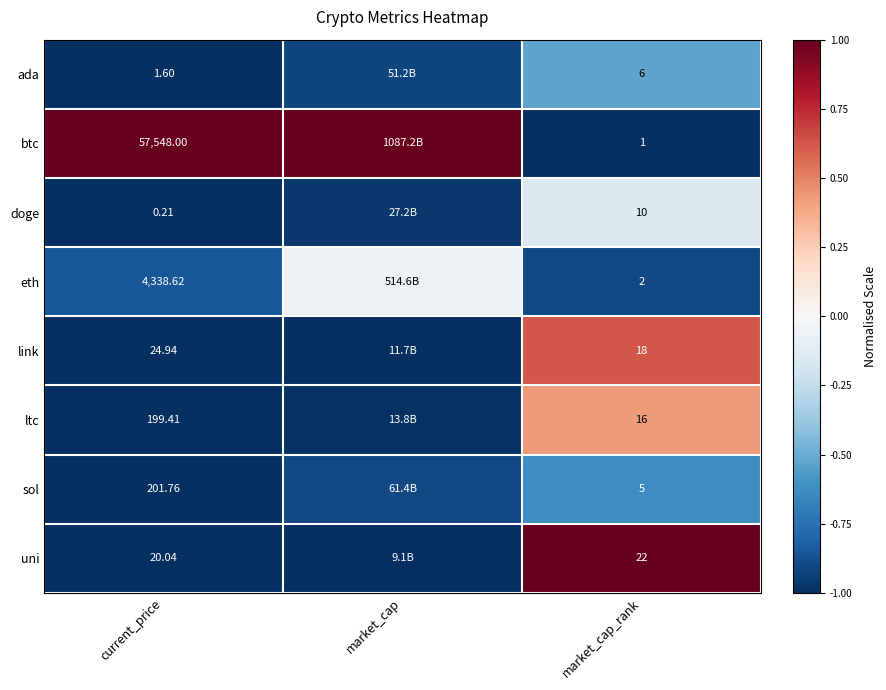

Is the value of btc at current_price greater than the value of doge at current_price?

Yes